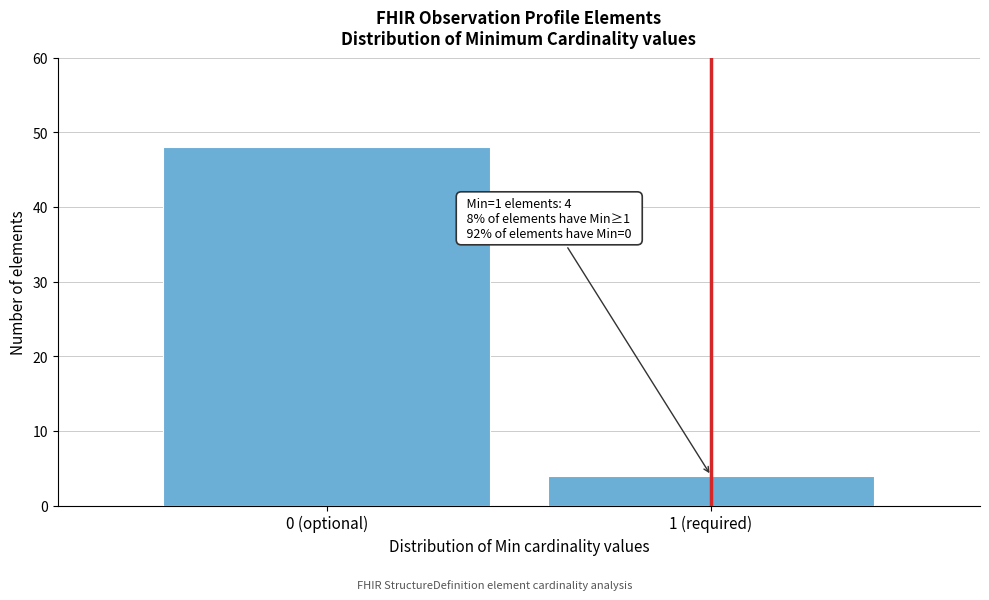

Reading left to right, what are all the values shown in this chart?

0 (optional)=48	1 (required)=4